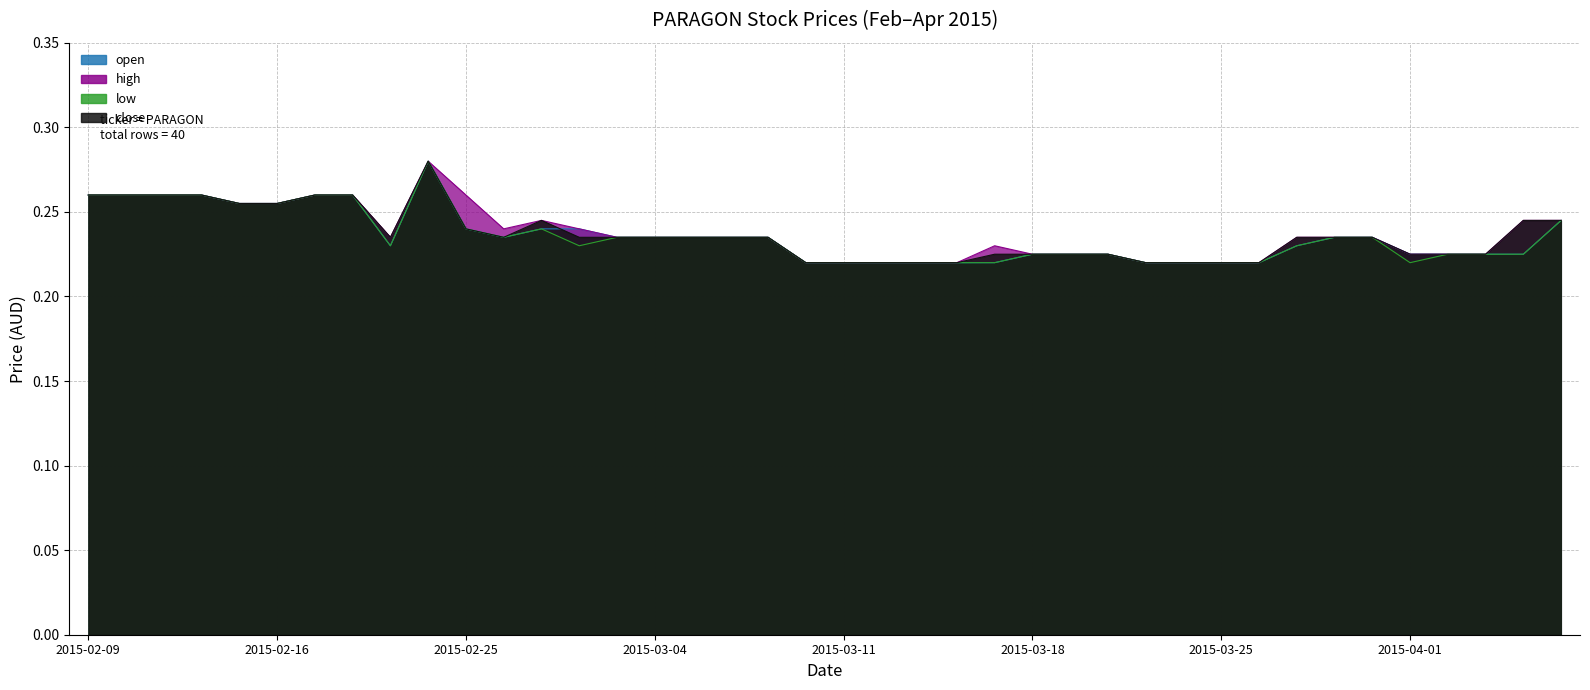

Reading right to left, transcribe all the data shown in this chart.

open: 2015-04-07=0.2	2015-04-06=0.2	2015-04-03=0.2	2015-04-02=0.2	2015-04-01=0.2	2015-03-31=0.2	2015-03-30=0.2	2015-03-27=0.2	2015-03-26=0.2	2015-03-25=0.2	2015-03-24=0.2	2015-03-23=0.2	2015-03-20=0.2	2015-03-19=0.2	2015-03-18=0.2	2015-03-17=0.2	2015-03-16=0.2	2015-03-13=0.2	2015-03-12=0.2	2015-03-11=0.2	2015-03-10=0.2	2015-03-09=0.2	2015-03-06=0.2	2015-03-05=0.2	2015-03-04=0.2	2015-03-03=0.2	2015-03-02=0.2	2015-02-27=0.2	2015-02-26=0.2	2015-02-25=0.2	2015-02-24=0.3	2015-02-23=0.2	2015-02-18=0.3	2015-02-17=0.3	2015-02-16=0.3	2015-02-13=0.3	2015-02-12=0.3	2015-02-11=0.3	2015-02-10=0.3	2015-02-09=0.3
high: 2015-04-07=0.2	2015-04-06=0.2	2015-04-03=0.2	2015-04-02=0.2	2015-04-01=0.2	2015-03-31=0.2	2015-03-30=0.2	2015-03-27=0.2	2015-03-26=0.2	2015-03-25=0.2	2015-03-24=0.2	2015-03-23=0.2	2015-03-20=0.2	2015-03-19=0.2	2015-03-18=0.2	2015-03-17=0.2	2015-03-16=0.2	2015-03-13=0.2	2015-03-12=0.2	2015-03-11=0.2	2015-03-10=0.2	2015-03-09=0.2	2015-03-06=0.2	2015-03-05=0.2	2015-03-04=0.2	2015-03-03=0.2	2015-03-02=0.2	2015-02-27=0.2	2015-02-26=0.2	2015-02-25=0.3	2015-02-24=0.3	2015-02-23=0.2	2015-02-18=0.3	2015-02-17=0.3	2015-02-16=0.3	2015-02-13=0.3	2015-02-12=0.3	2015-02-11=0.3	2015-02-10=0.3	2015-02-09=0.3
low: 2015-04-07=0.2	2015-04-06=0.2	2015-04-03=0.2	2015-04-02=0.2	2015-04-01=0.2	2015-03-31=0.2	2015-03-30=0.2	2015-03-27=0.2	2015-03-26=0.2	2015-03-25=0.2	2015-03-24=0.2	2015-03-23=0.2	2015-03-20=0.2	2015-03-19=0.2	2015-03-18=0.2	2015-03-17=0.2	2015-03-16=0.2	2015-03-13=0.2	2015-03-12=0.2	2015-03-11=0.2	2015-03-10=0.2	2015-03-09=0.2	2015-03-06=0.2	2015-03-05=0.2	2015-03-04=0.2	2015-03-03=0.2	2015-03-02=0.2	2015-02-27=0.2	2015-02-26=0.2	2015-02-25=0.2	2015-02-24=0.3	2015-02-23=0.2	2015-02-18=0.3	2015-02-17=0.3	2015-02-16=0.3	2015-02-13=0.3	2015-02-12=0.3	2015-02-11=0.3	2015-02-10=0.3	2015-02-09=0.3
close: 2015-04-07=0.2	2015-04-06=0.2	2015-04-03=0.2	2015-04-02=0.2	2015-04-01=0.2	2015-03-31=0.2	2015-03-30=0.2	2015-03-27=0.2	2015-03-26=0.2	2015-03-25=0.2	2015-03-24=0.2	2015-03-23=0.2	2015-03-20=0.2	2015-03-19=0.2	2015-03-18=0.2	2015-03-17=0.2	2015-03-16=0.2	2015-03-13=0.2	2015-03-12=0.2	2015-03-11=0.2	2015-03-10=0.2	2015-03-09=0.2	2015-03-06=0.2	2015-03-05=0.2	2015-03-04=0.2	2015-03-03=0.2	2015-03-02=0.2	2015-02-27=0.2	2015-02-26=0.2	2015-02-25=0.2	2015-02-24=0.3	2015-02-23=0.2	2015-02-18=0.3	2015-02-17=0.3	2015-02-16=0.3	2015-02-13=0.3	2015-02-12=0.3	2015-02-11=0.3	2015-02-10=0.3	2015-02-09=0.3